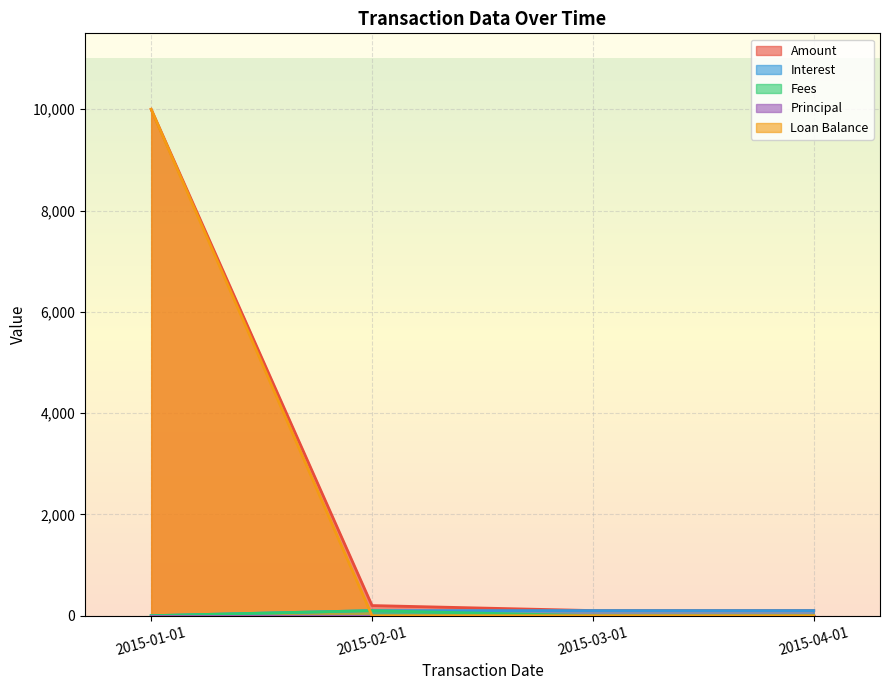

Where is Amount nearest to the value 5050?

2015-02-01